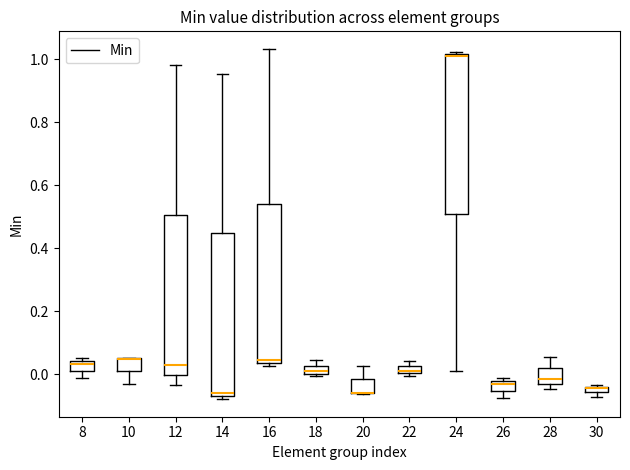

Where is the upper edge of the box at x = 22 on the y-axis? The values are not printed on the chart, so give them approximately, as read against the axis.

0.02